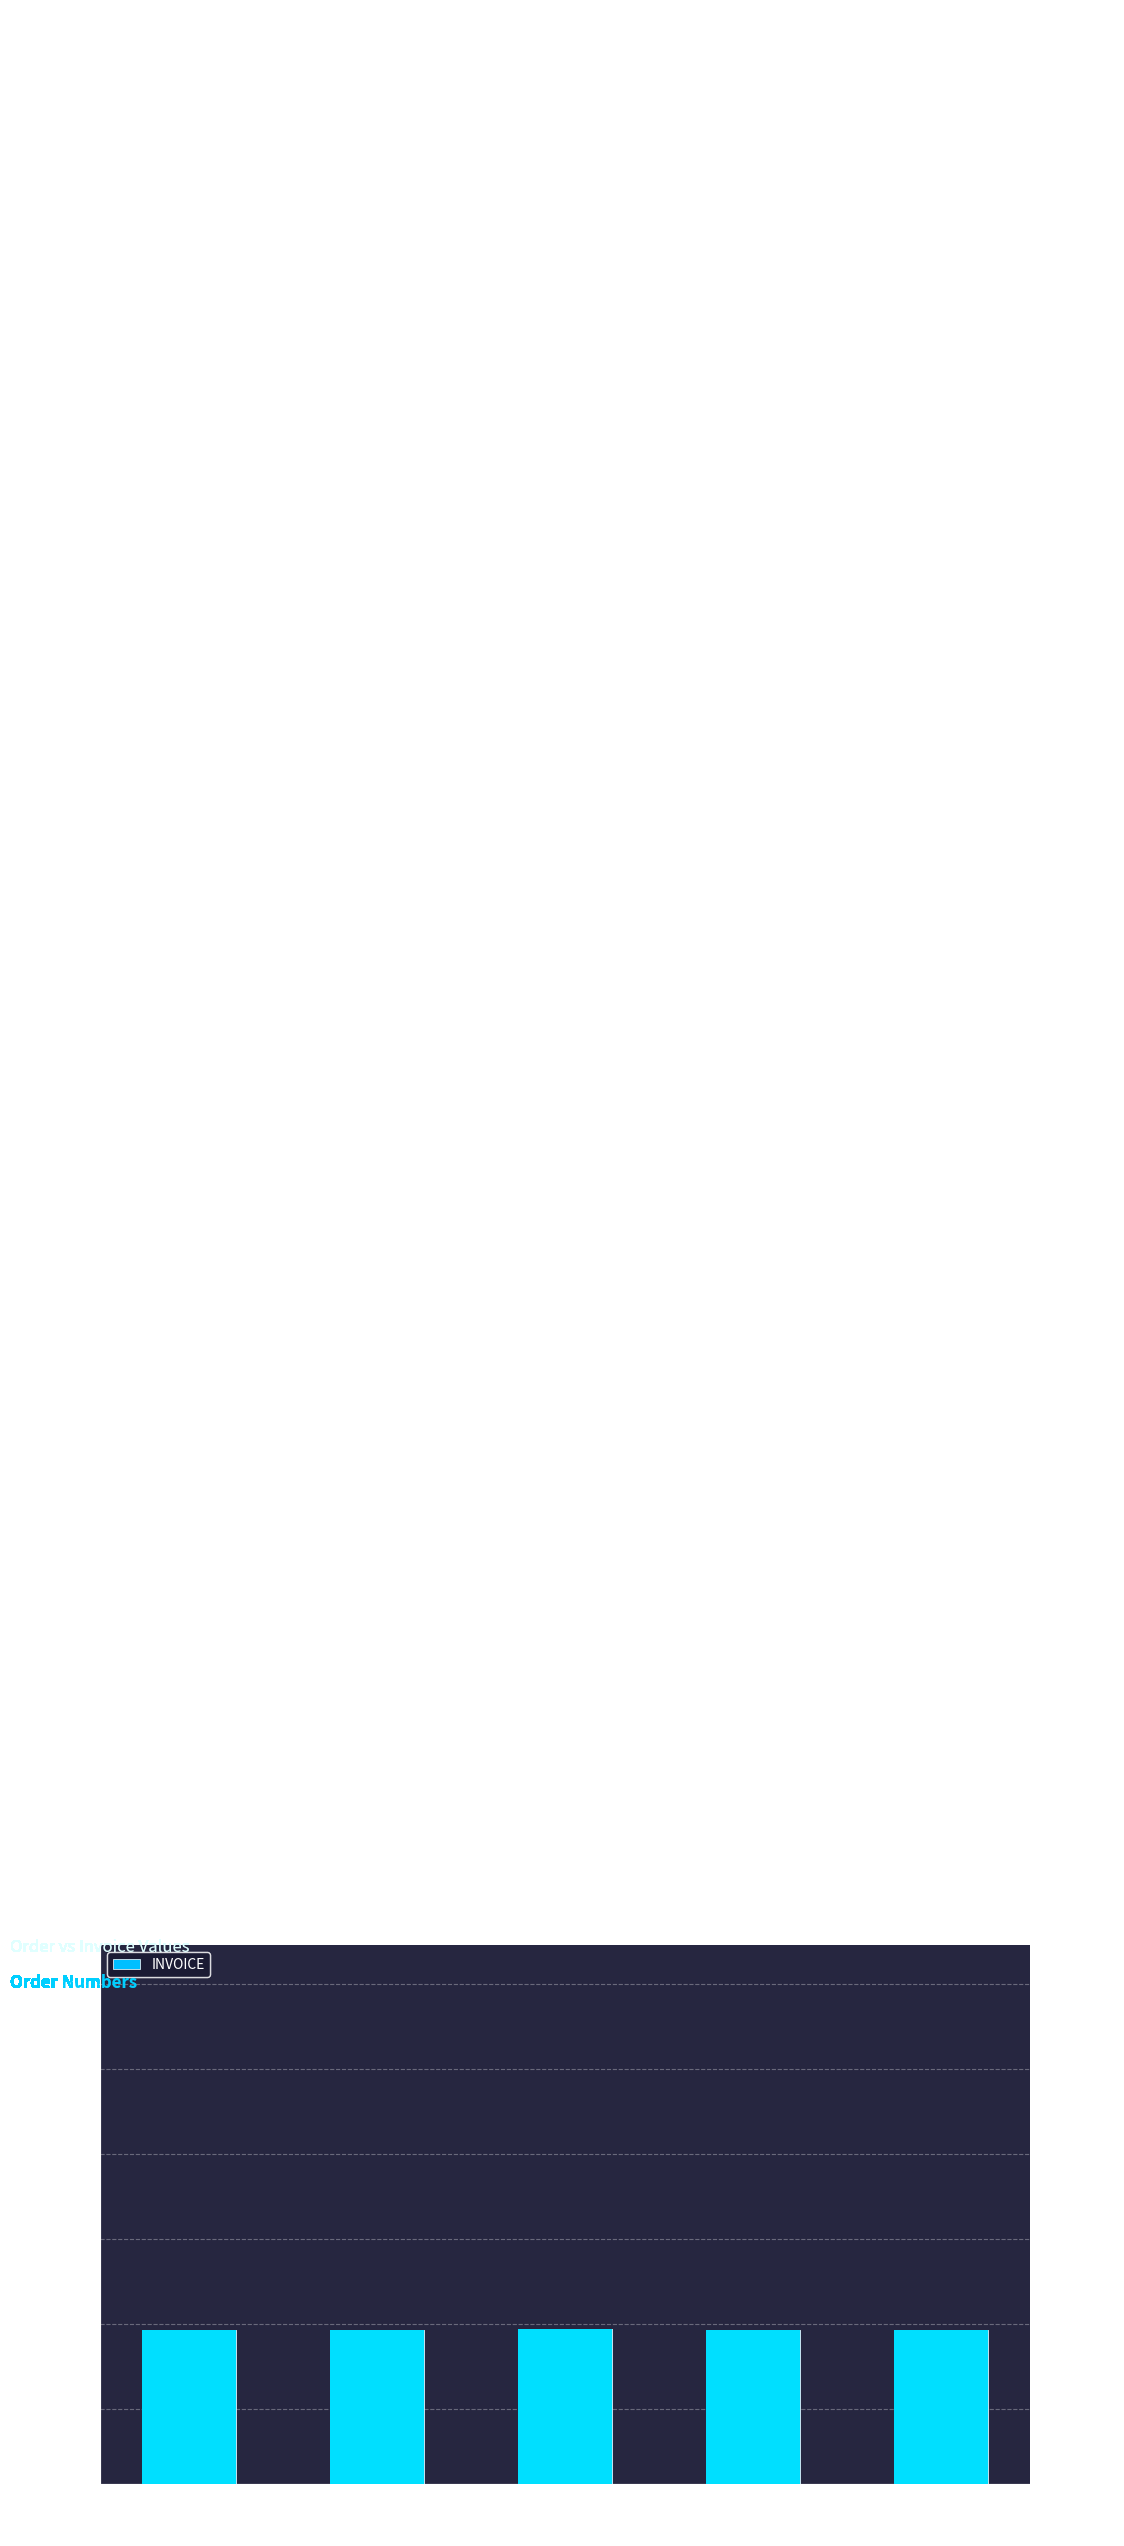

What is the minimum value shown in the chart?

904492469